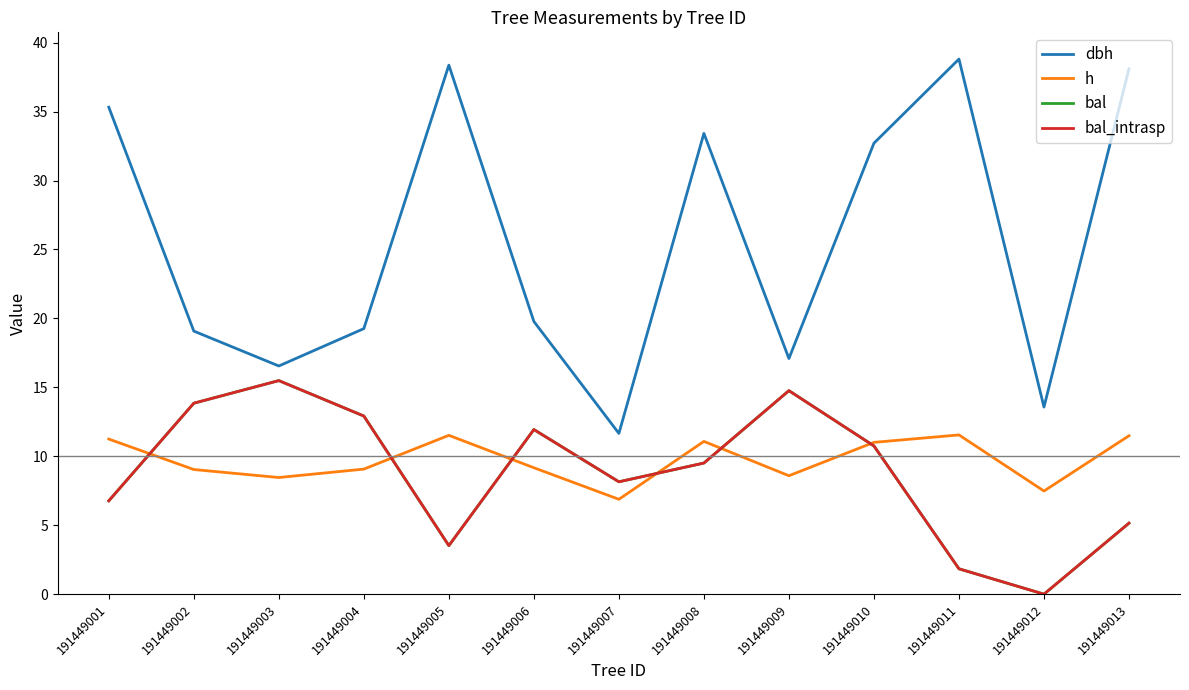

What is the total value across all series at 191449013?

59.9